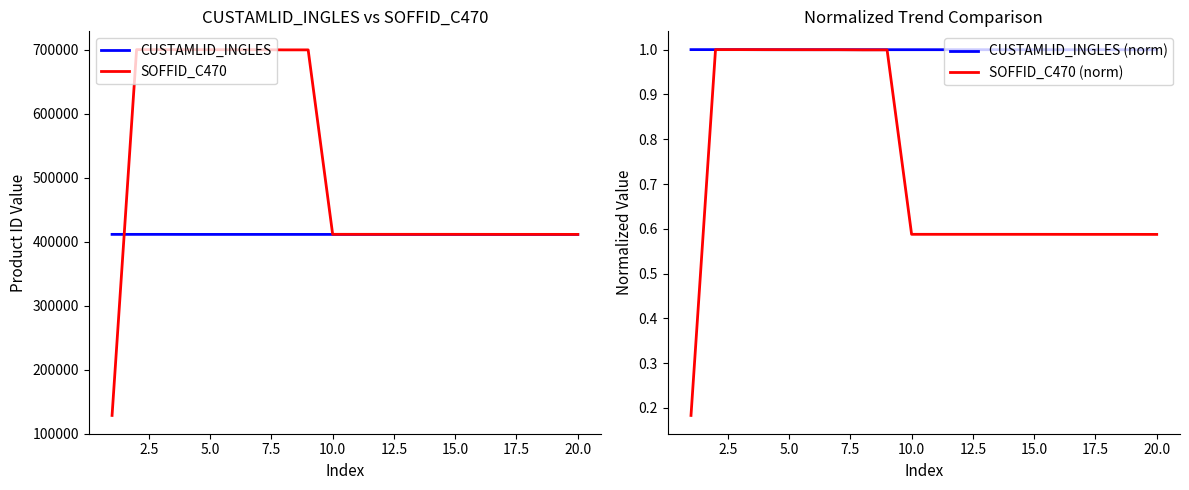

True or false: CUSTAMLID_INGLES (norm) has a value of 1.0 at 5.0.

True